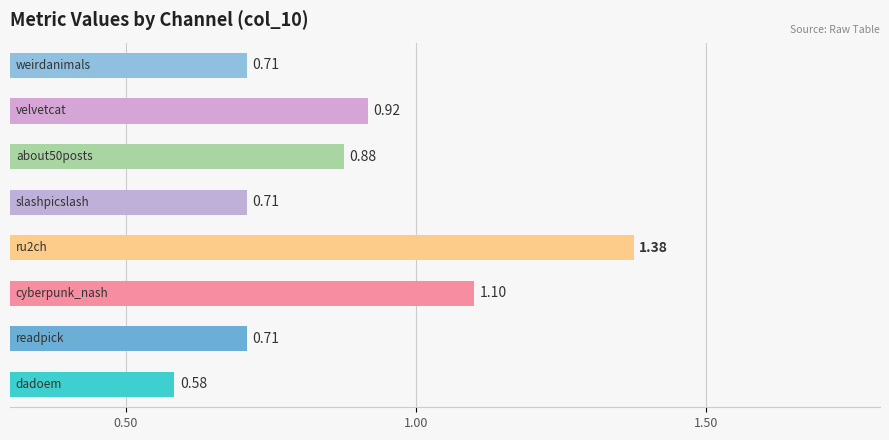

Count the number of categories in the chart.

8